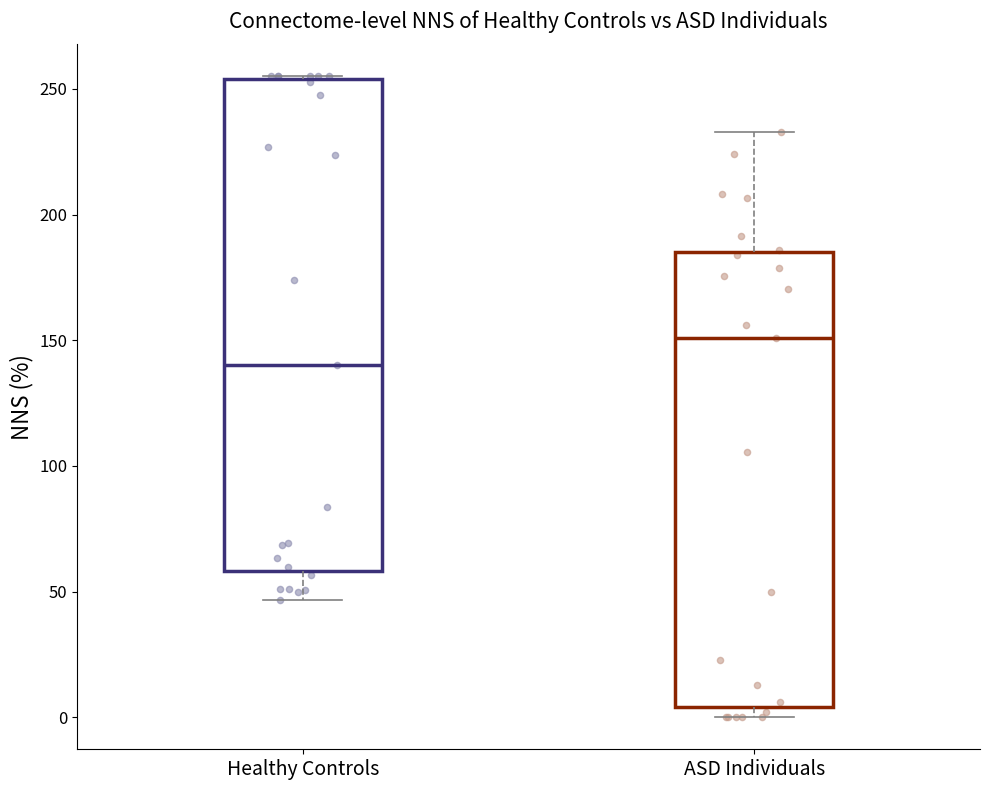

Reading left to right, transcribe this box plot: for each box, give where its median line is, the range the box spans, and where its two whiskers end, as read against the y-axis. The values are not printed on the chart, so give them approximately, as read against the axis.

Healthy Controls: median 140, box 60 to 255, whiskers 45 to 255
ASD Individuals: median 150, box 5 to 185, whiskers 0 to 235